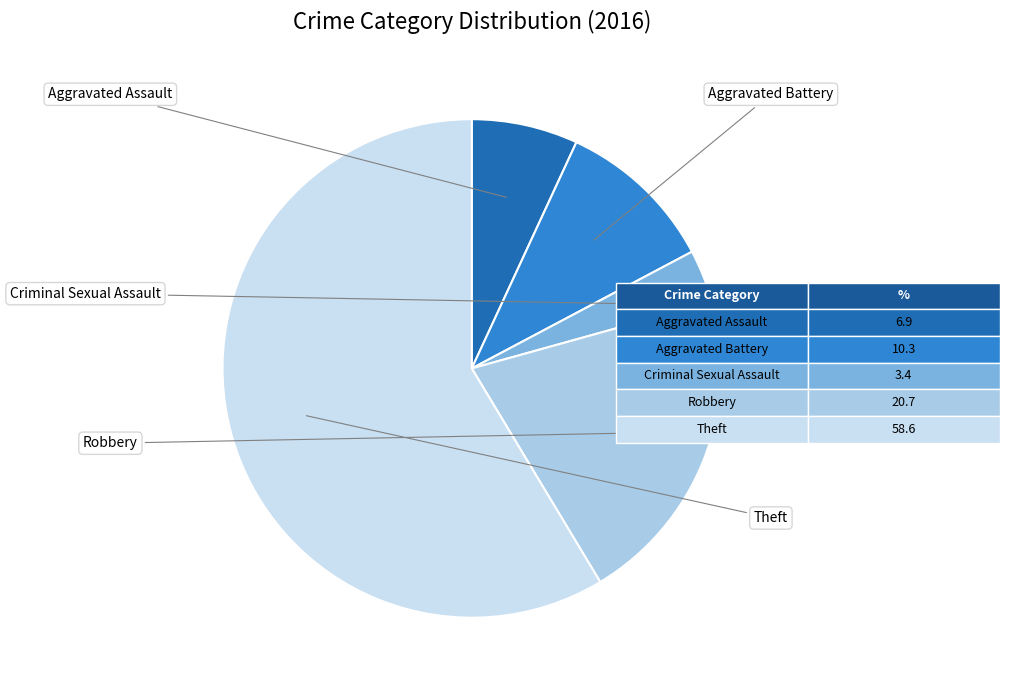

The Aggravated Assault slice represents 13% of the pie. True or false?

False